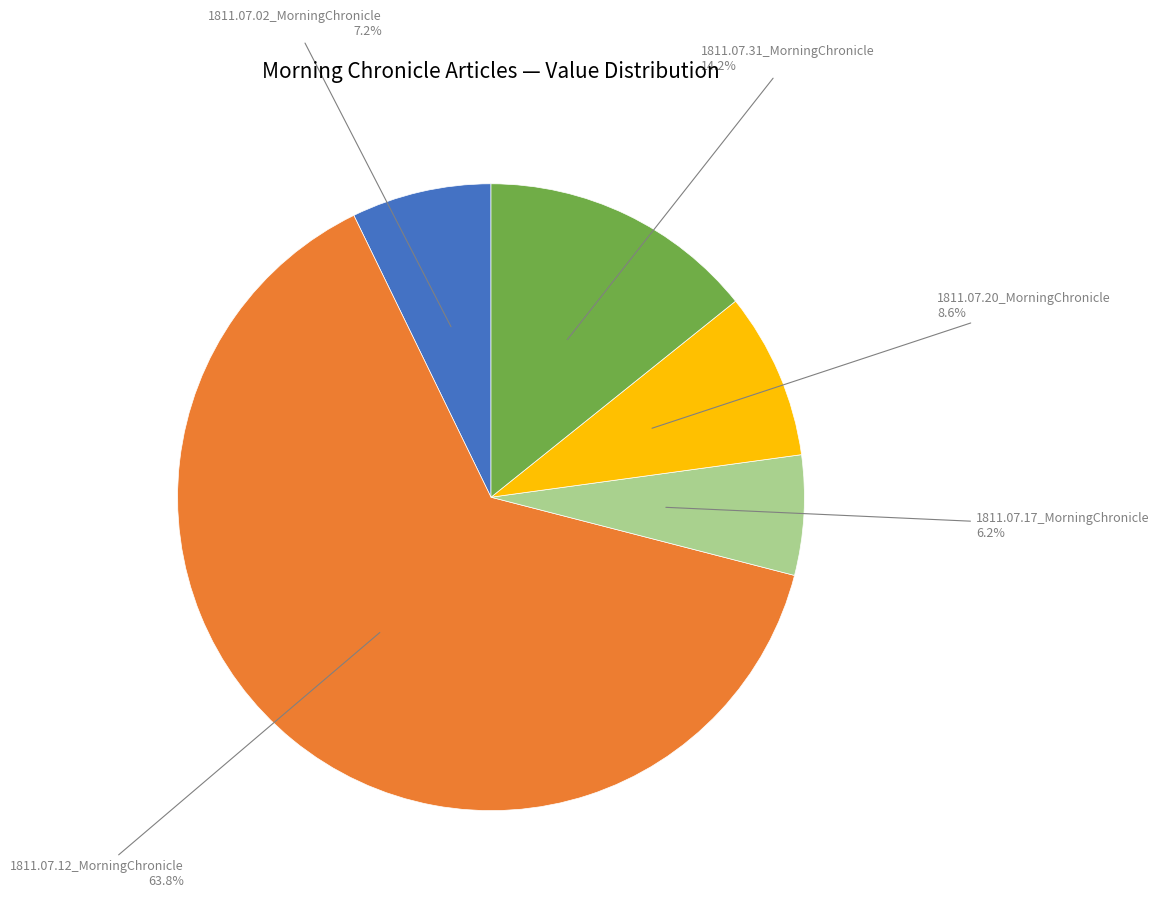

Is there any slice that represents more than half of the pie?

Yes